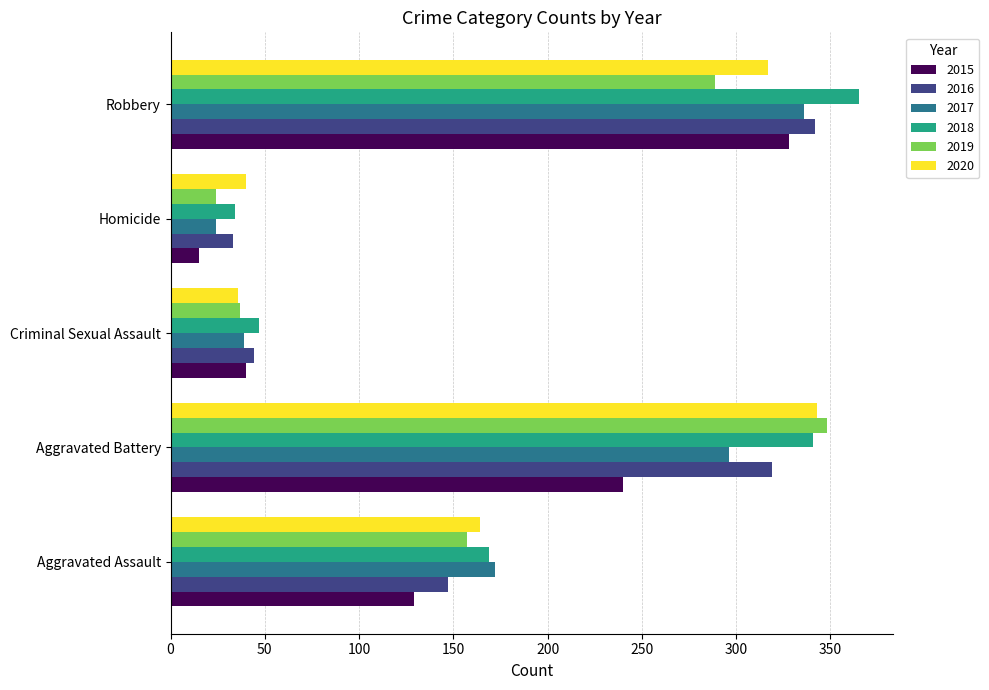

What is the greatest value displayed?

365